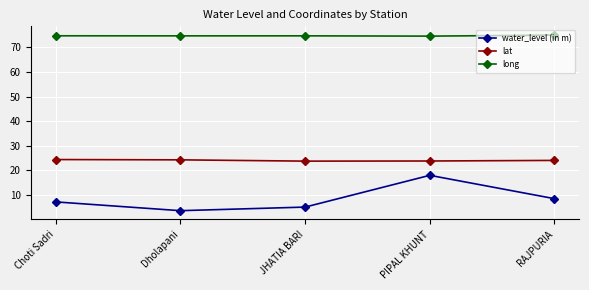

What is the difference between the highest and lowest values at JHATIA BARI?

69.6